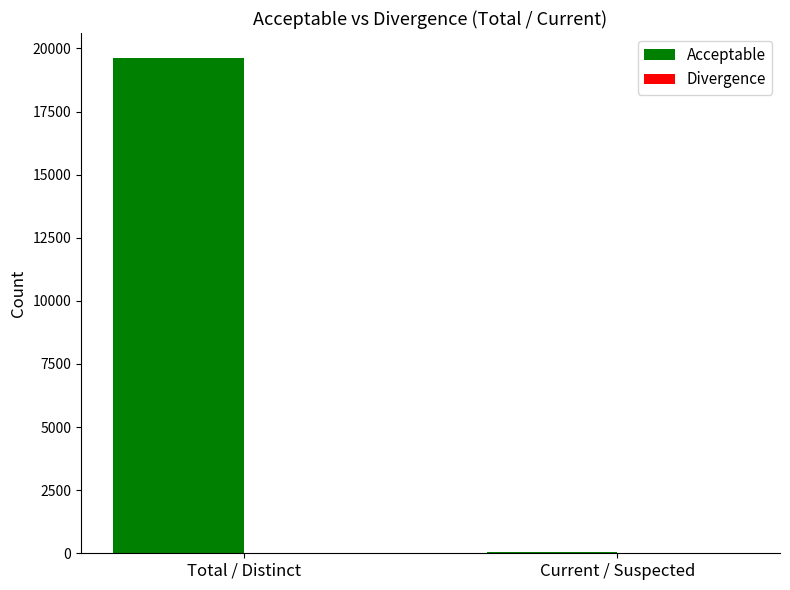

Which series has the largest total across all categories?

Acceptable